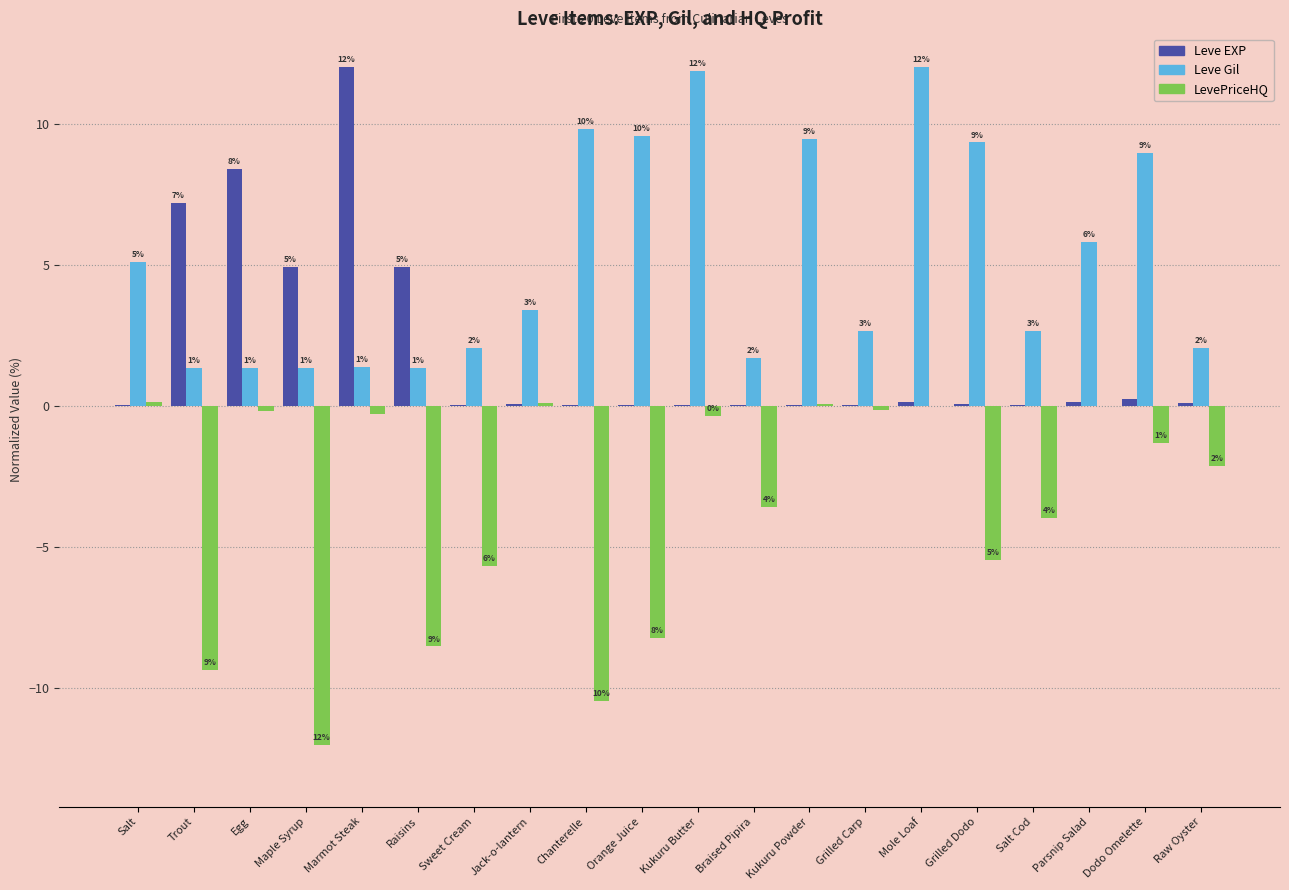

What is the sum of the LevePriceHQ values at Parsnip Salad and Orange Juice?

-8.2